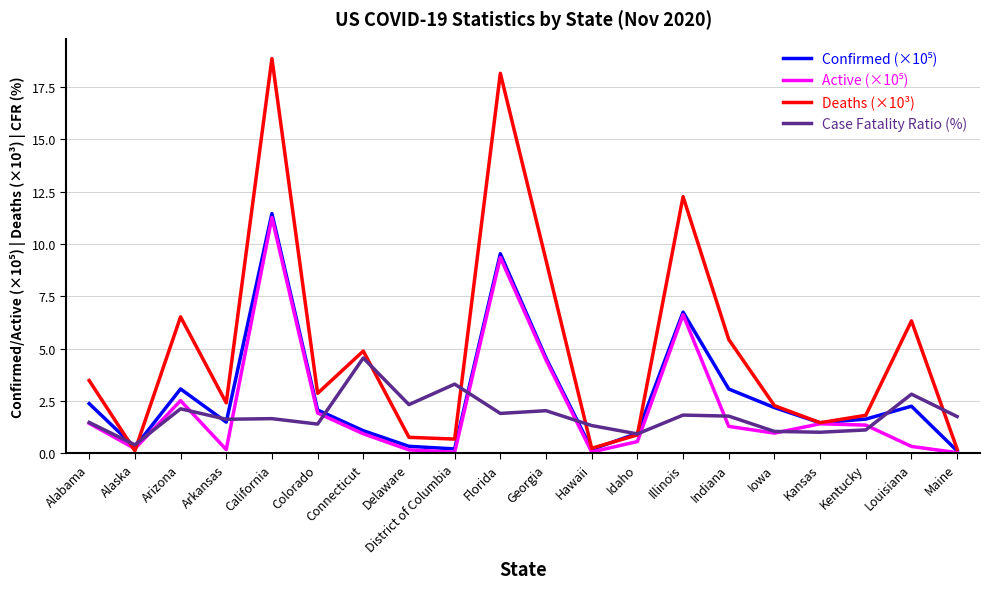

The Deaths (×10³) series shows 8.9 at Louisiana. True or false?

False